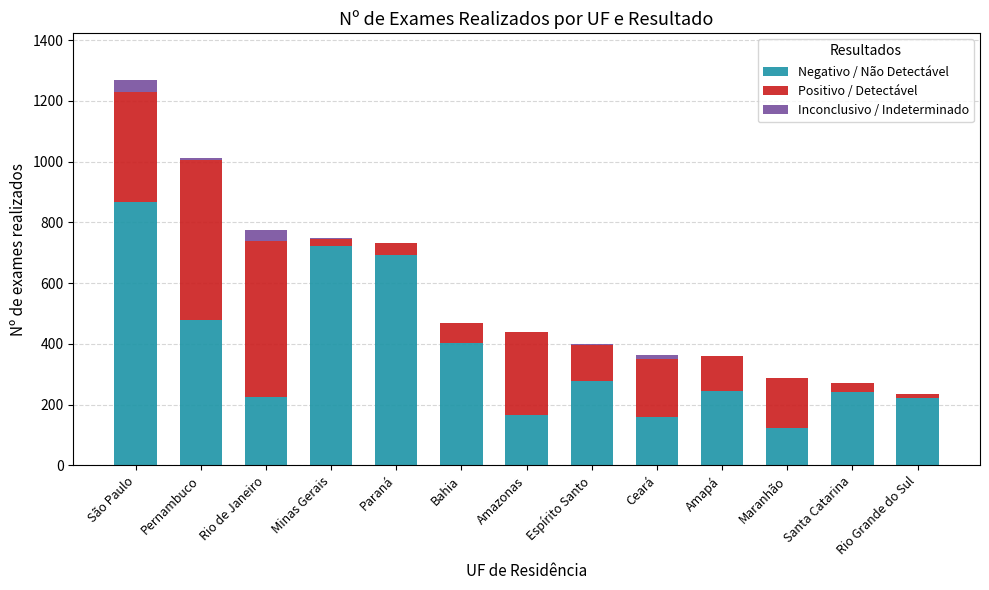

Is it true that Negativo / Não Detectável equals 136 at Pernambuco?

False